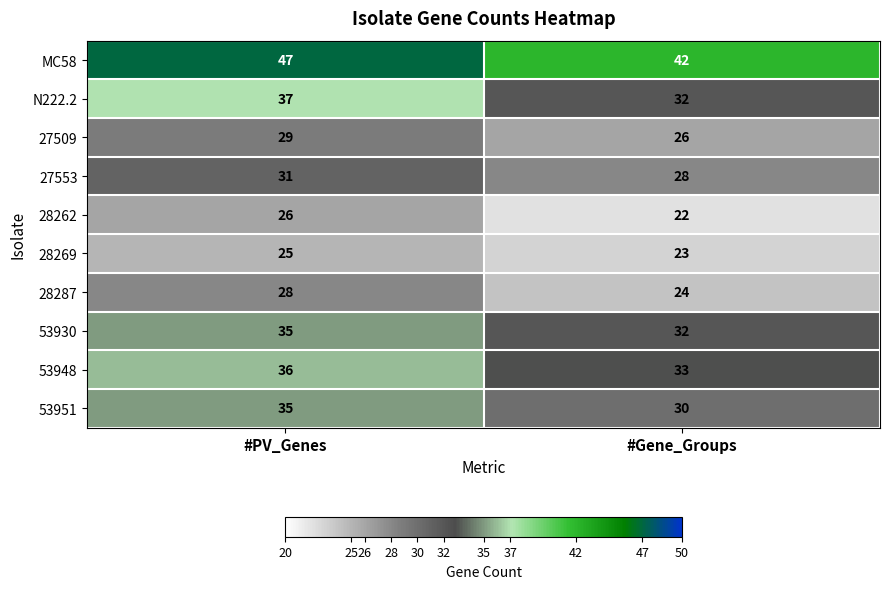

At which label is 27553 closest to 29?

#Gene_Groups